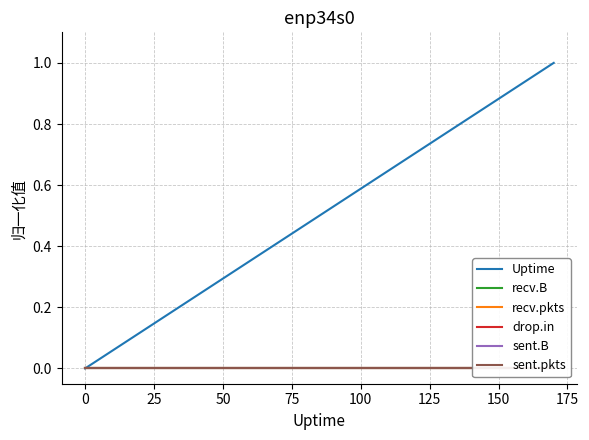

What is the highest value of the Uptime series?

1.0